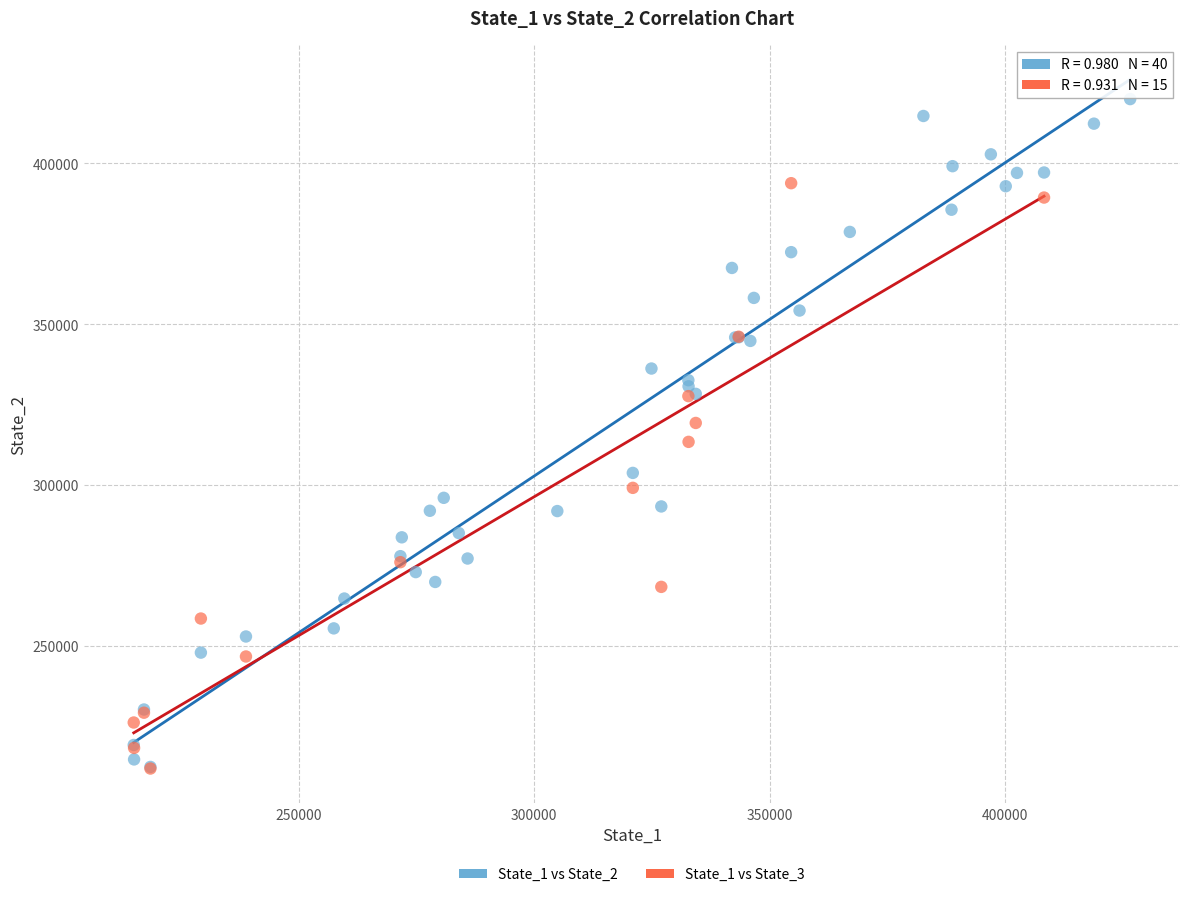

Which series has the largest Y range (max minus min)?

State_1 vs State_2